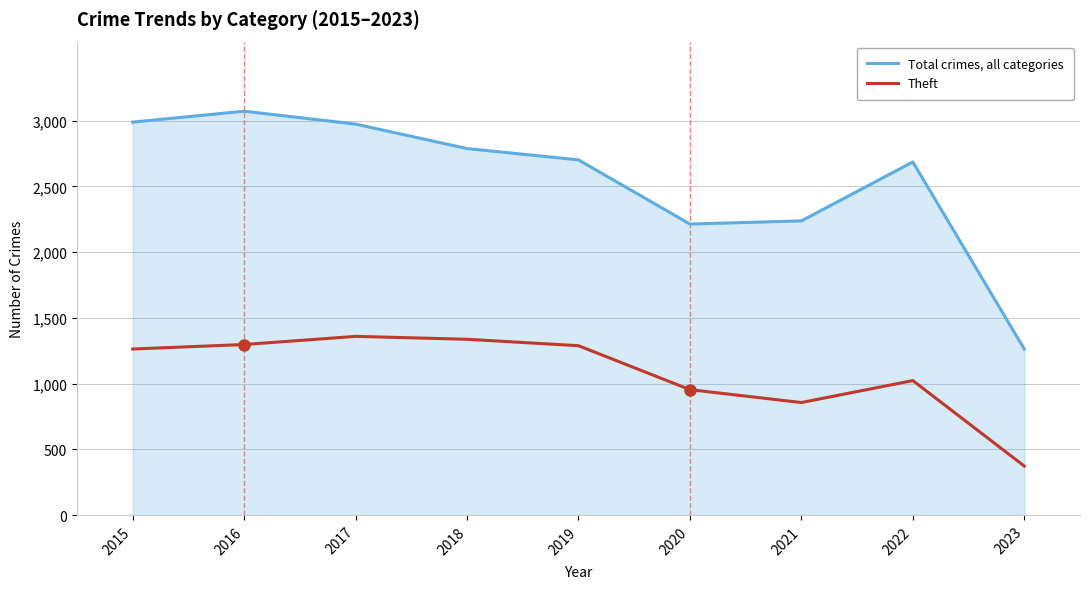

Which series has the largest total across all categories?

Total crimes, all categories